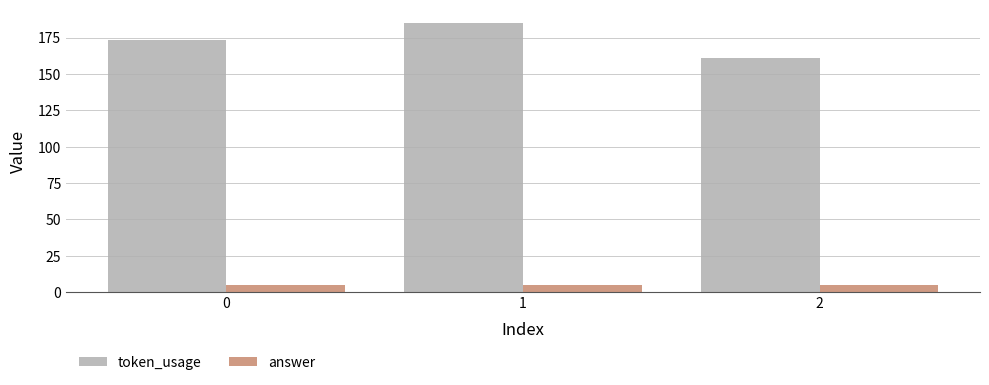

Rank the categories by token_usage value from highest to lowest.

1, 0, 2